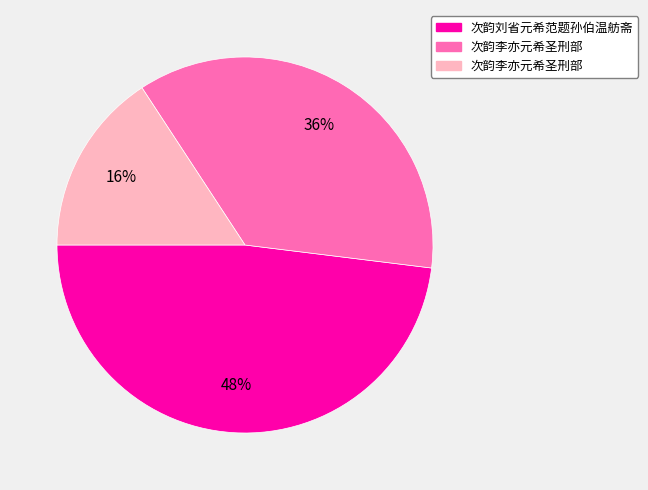

To the nearest percent, what is the average slice percentage?

33%